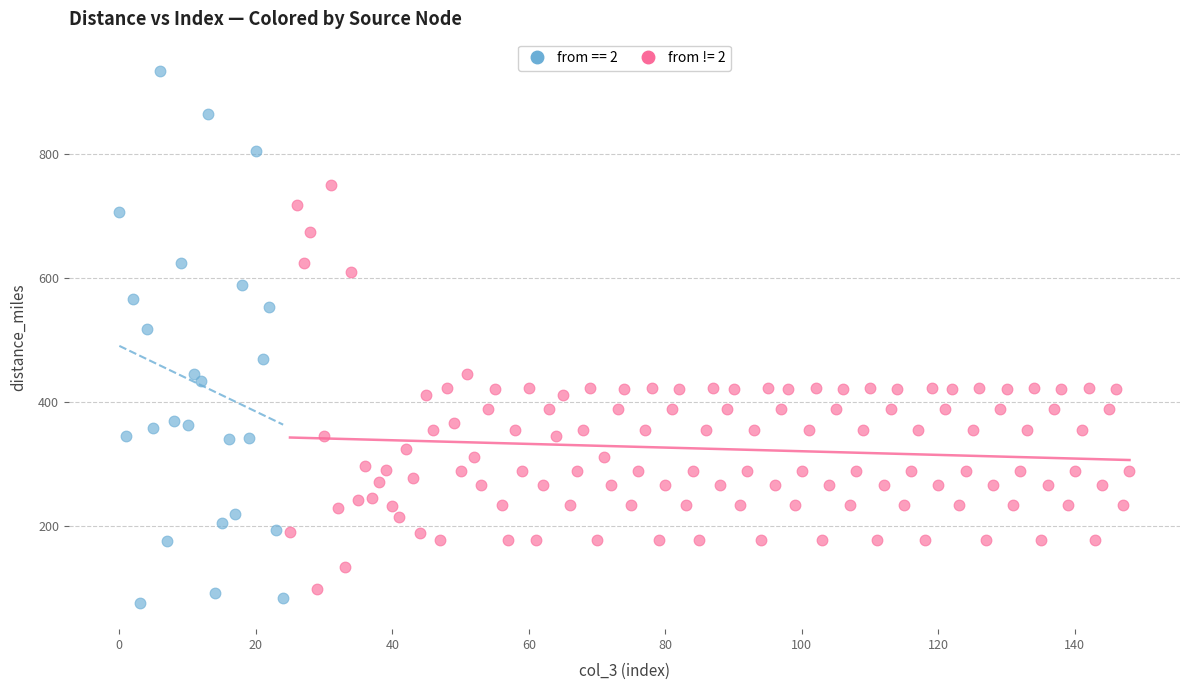

Which series has the widest spread of Y values?

from == 2